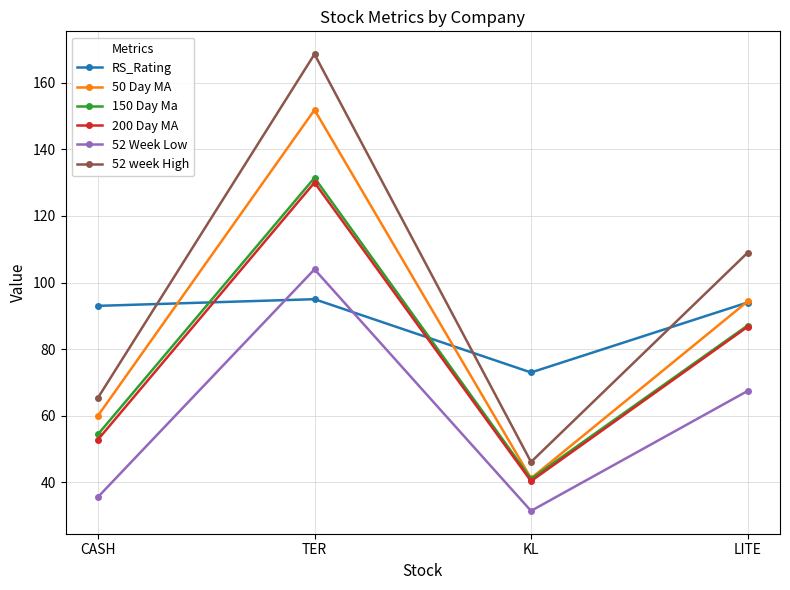

How many data points in 150 Day Ma are less than 87?

2